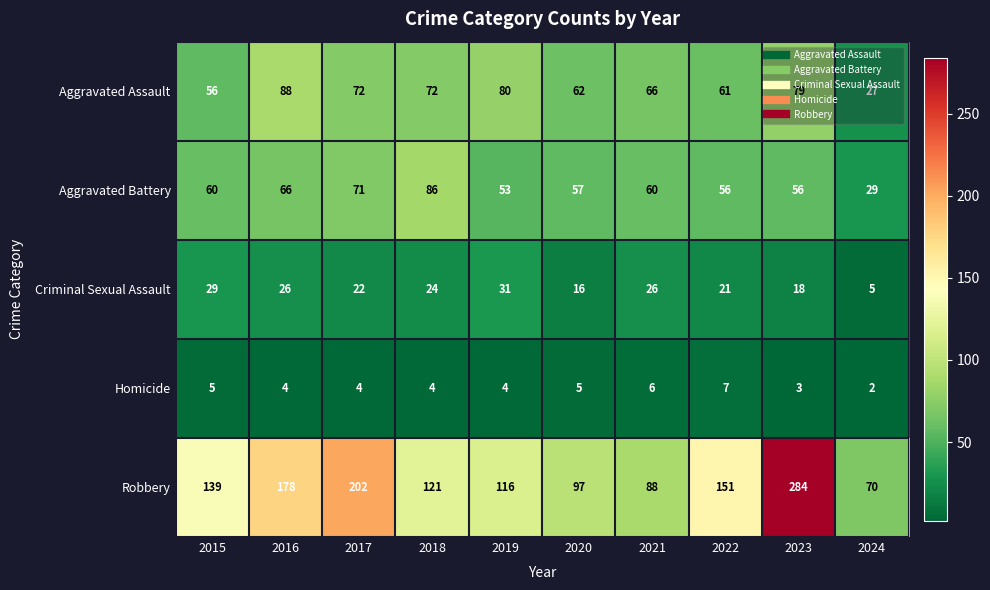

Which label corresponds to the largest value in the chart?

2023